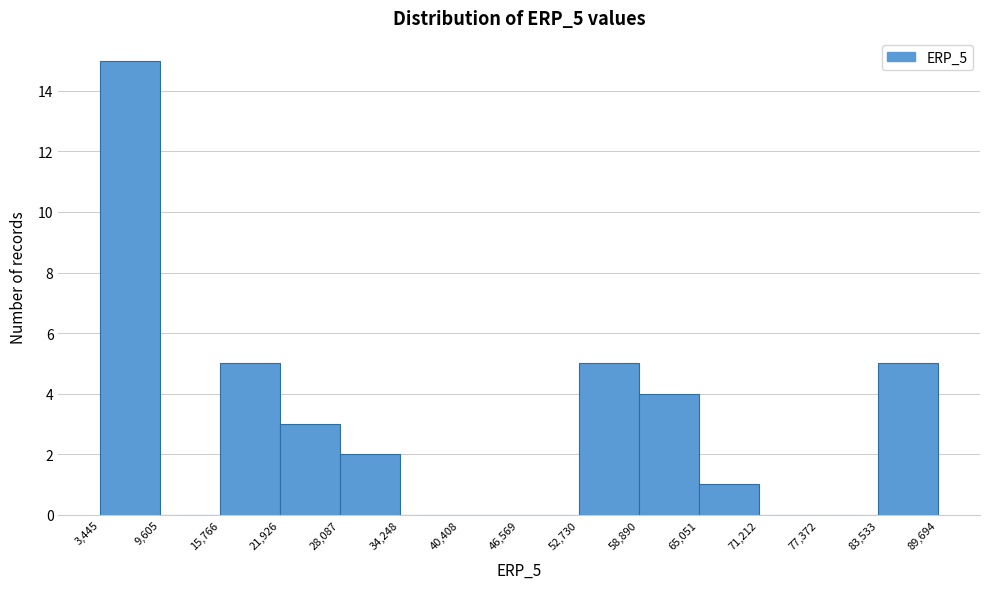

Which range on the x-axis has the tallest bar?

3,445 to 9,605